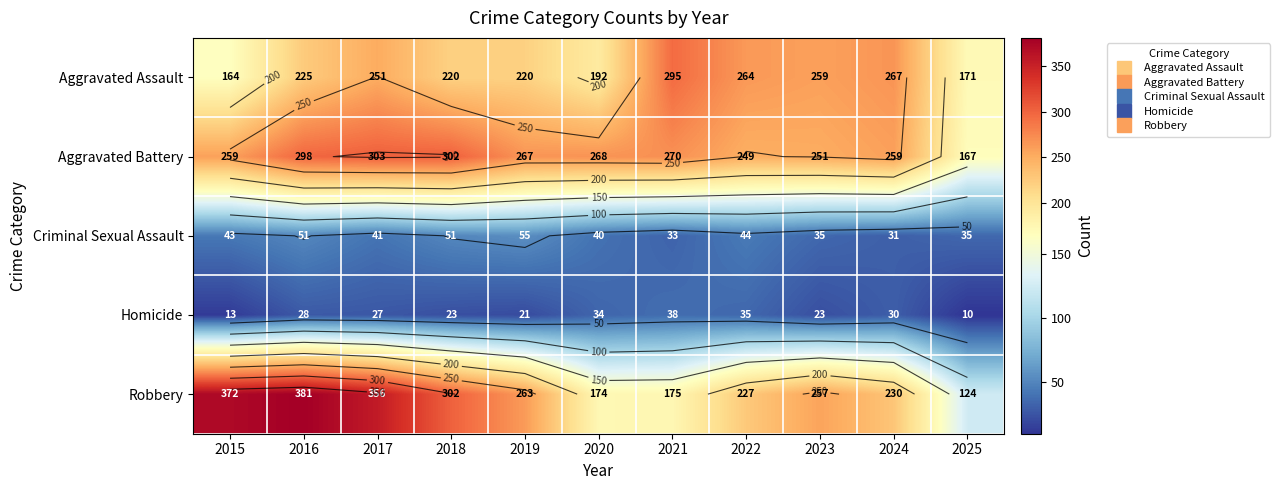

Which label corresponds to the smallest value in the chart?

2025